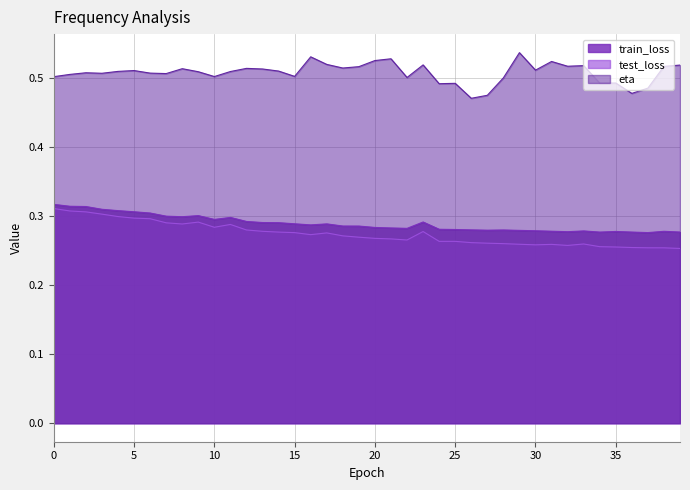

Which series has the largest total across all categories?

eta